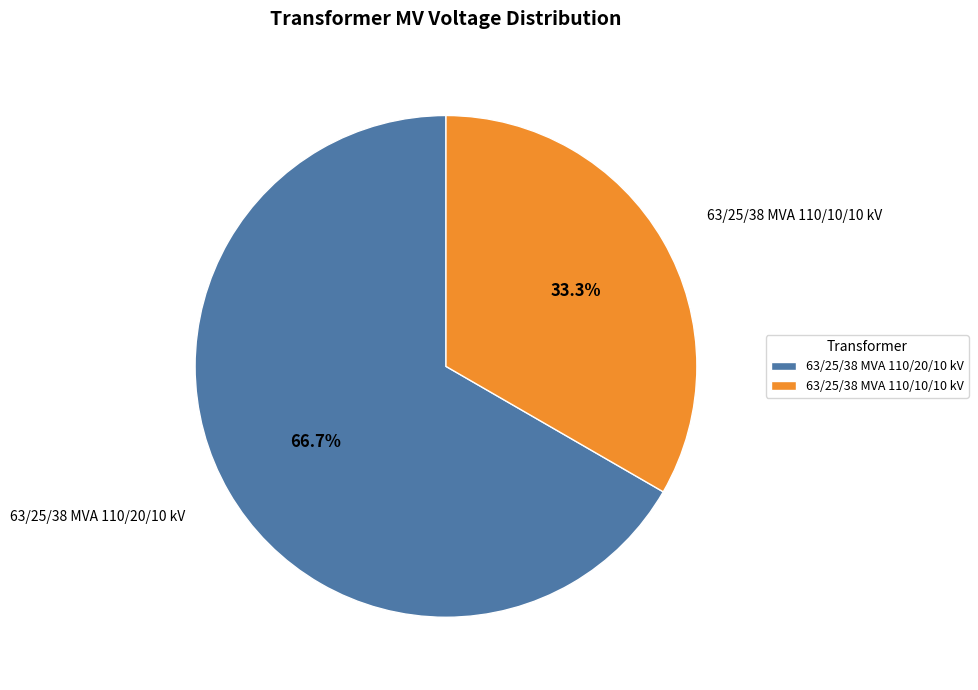

Approximately how many times larger is the value at 63/25/38 MVA 110/20/10 kV compared to 63/25/38 MVA 110/10/10 kV?

2.0